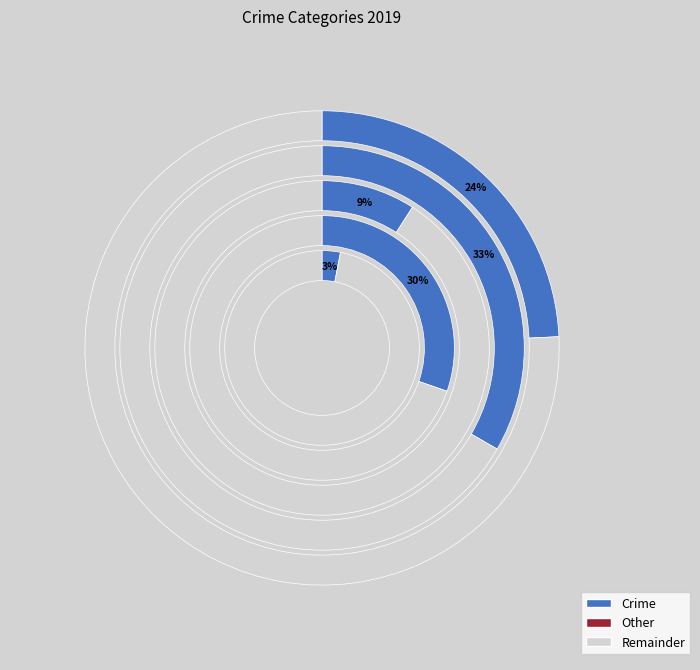

How many segments does this pie chart have?

5